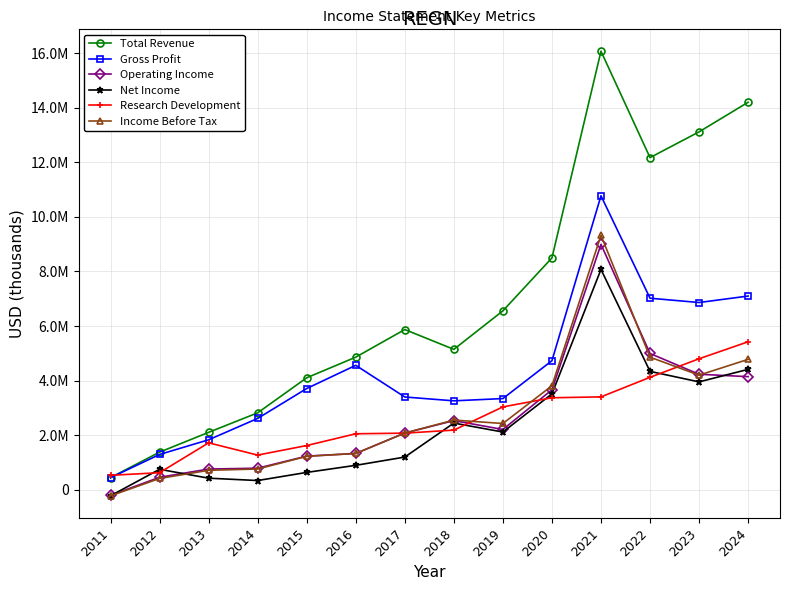

Which label corresponds to the smallest value in the chart?

2011